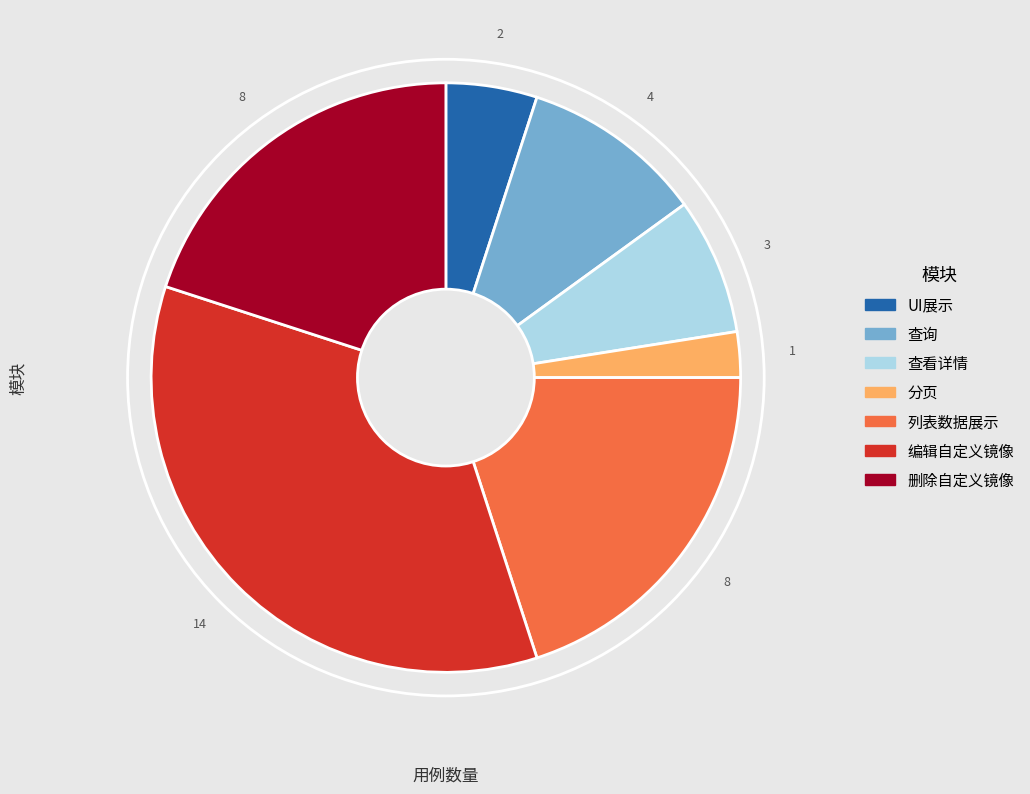

Does 编辑自定义镜像 account for over 50% of the chart?

No